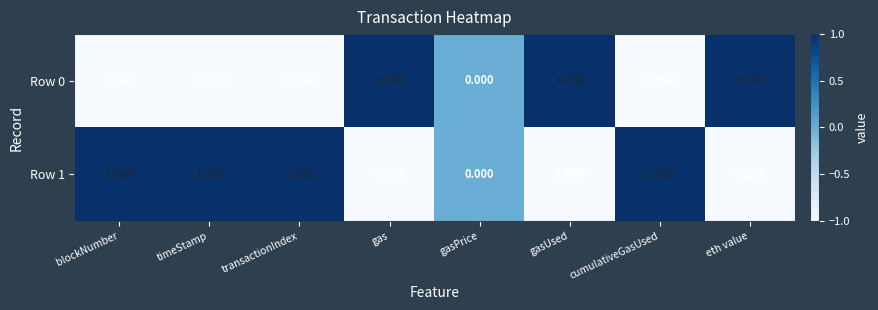

At which label is Row 1 closest to 0?

gasPrice